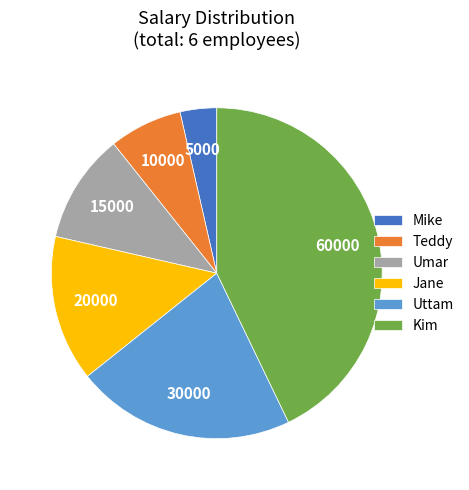

Count the number of slices in the pie.

6